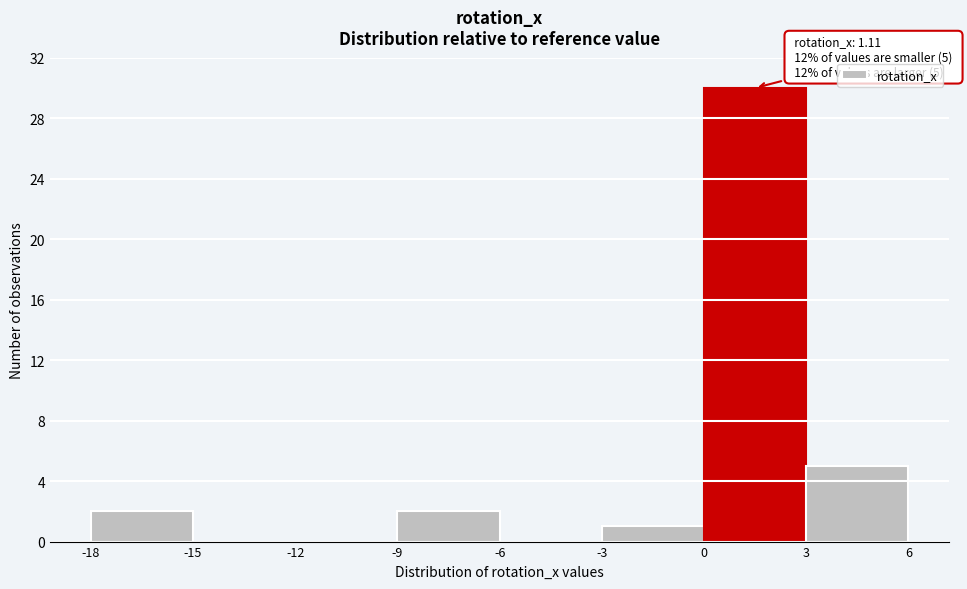

Over which range of the x-axis is the bar tallest?

0 to 3